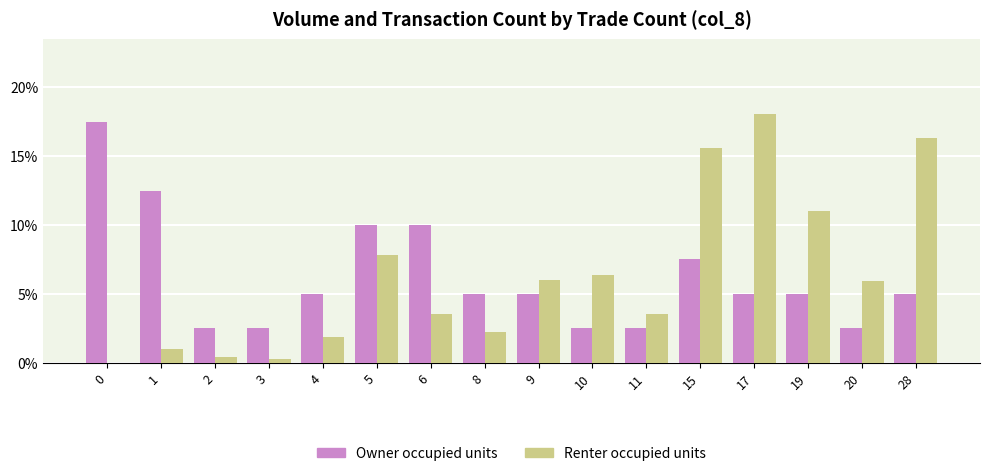

How many distinct data groups are displayed?

2